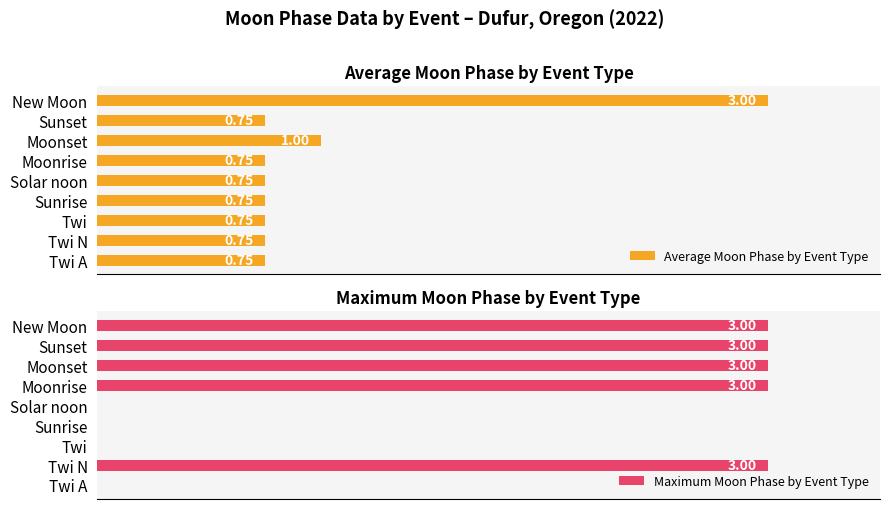

How many data points in Maximum Moon Phase by Event Type are less than 3?

4